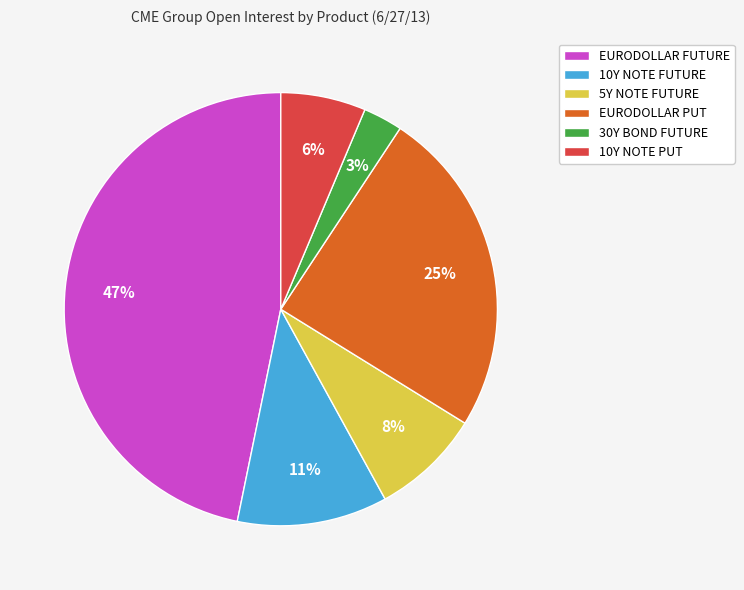

Combined, do EURODOLLAR FUTURE and 10Y NOTE PUT account for over 50%?

Yes